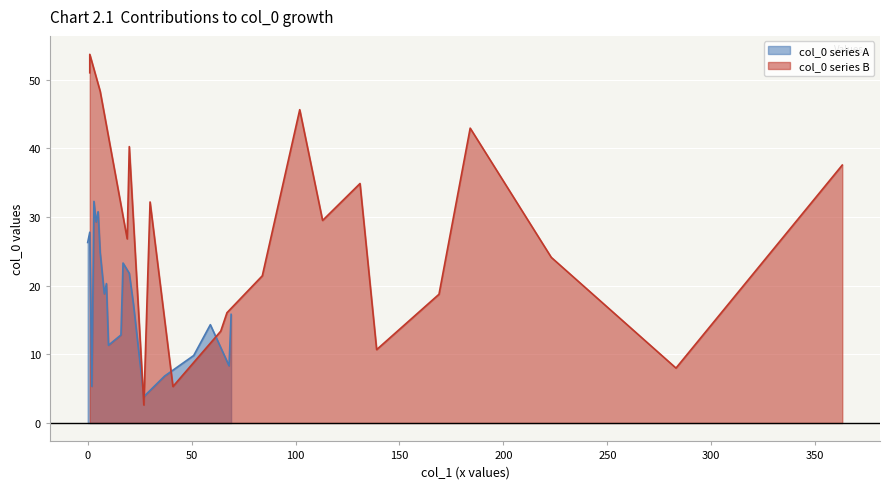

The col_0_b series shows 67.8 at 16. True or false?

False